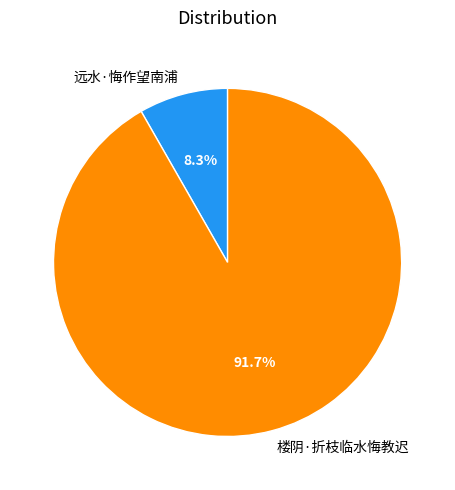

What is the ratio of the value at 远水·悔作望南浦 to the value at 楼阴·折枝临水悔教迟?

0.1